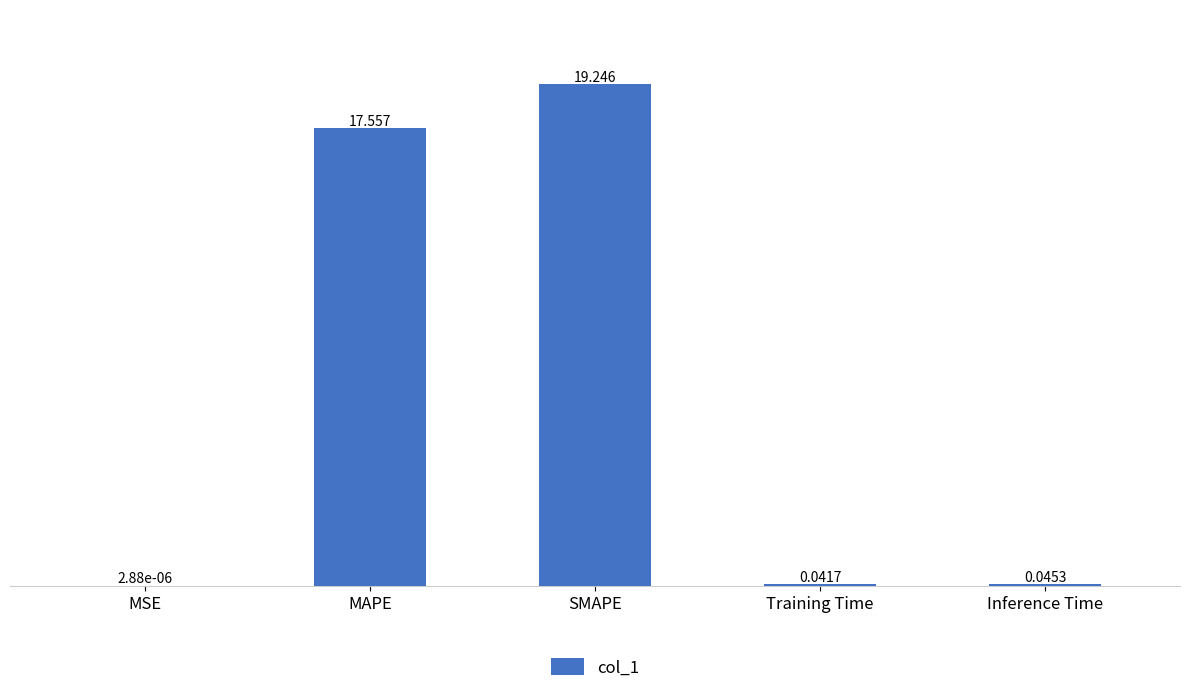

At which label is the value closest to 9?

MAPE